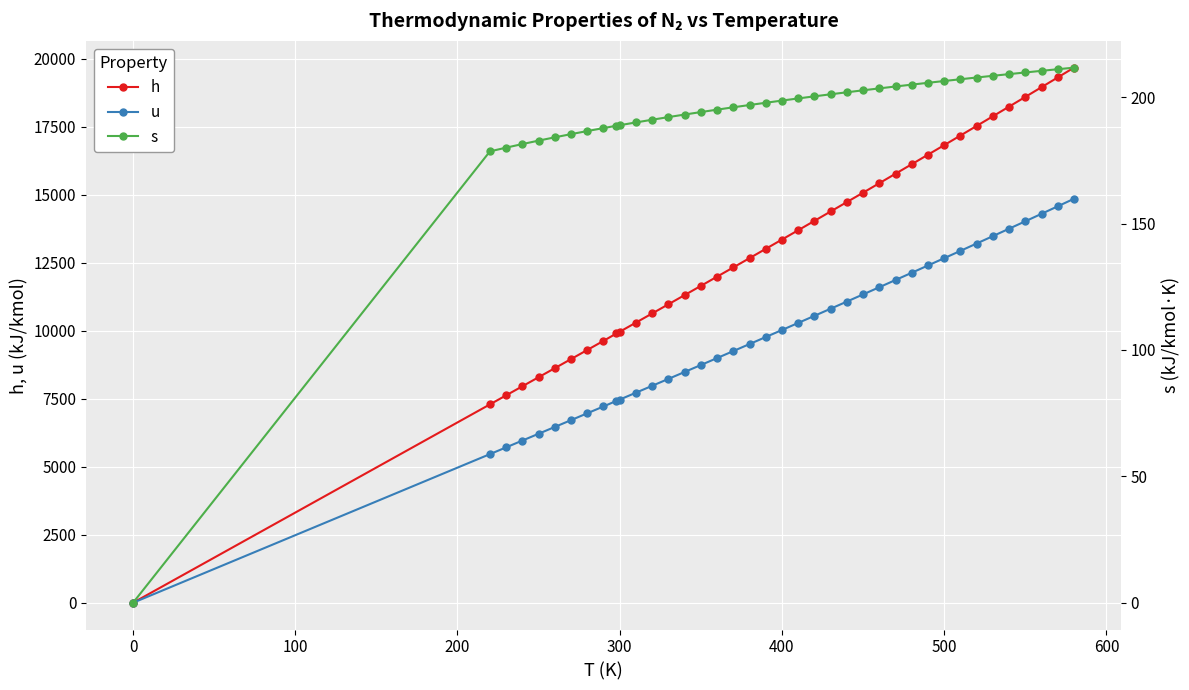

Is it true that h equals -13088 at 0?

False